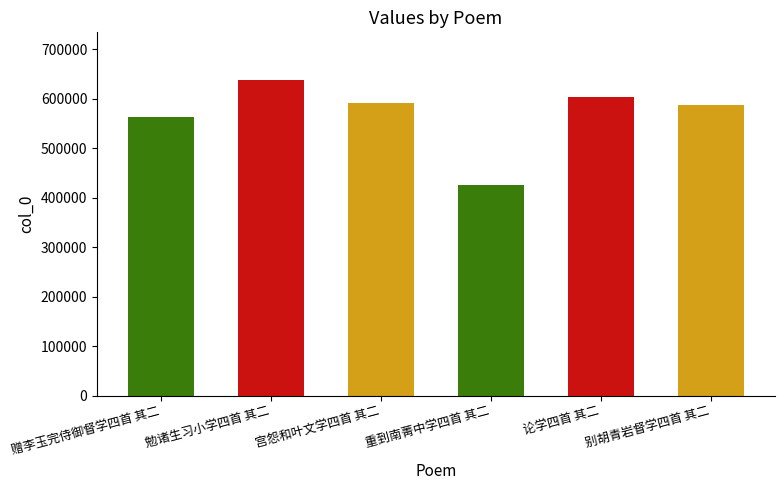

Which label corresponds to the largest value in the chart?

勉诸生习小学四首 其二